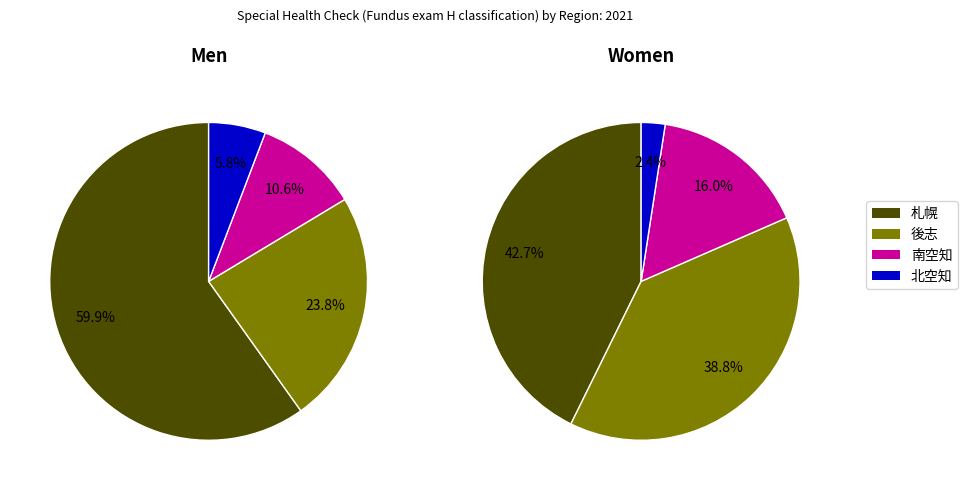

Which category has the smallest portion of the pie?

北空知